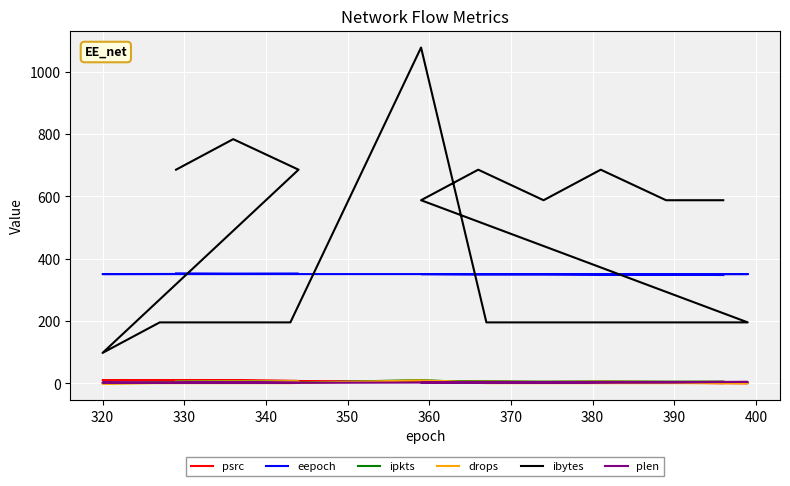

True or false: ipkts and ibytes cross at least once.

False